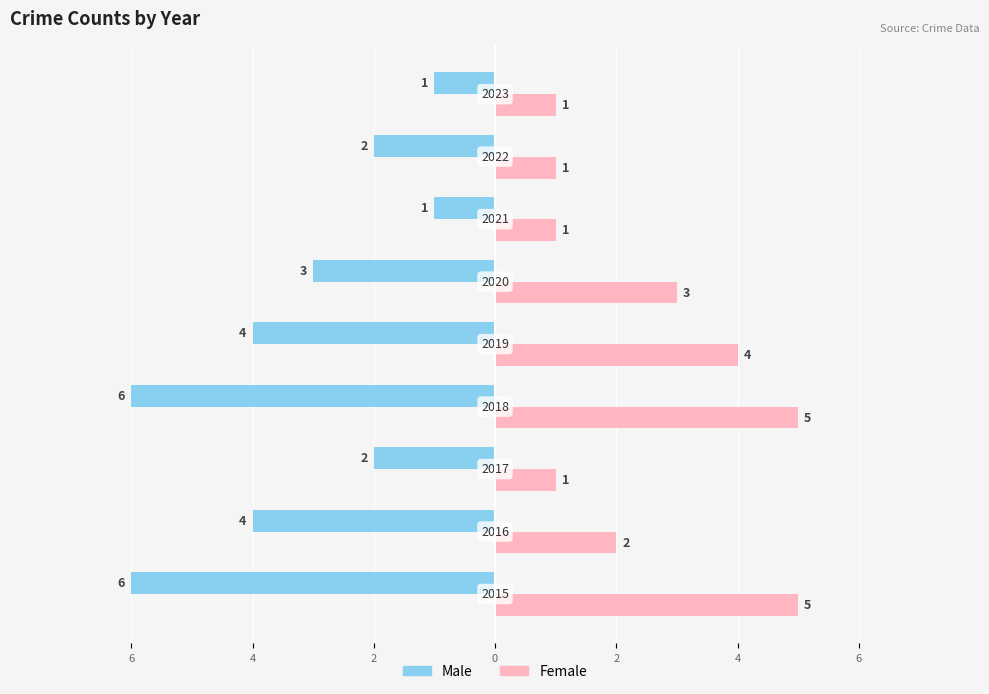

At how many categories does at least one series exceed -2?

9